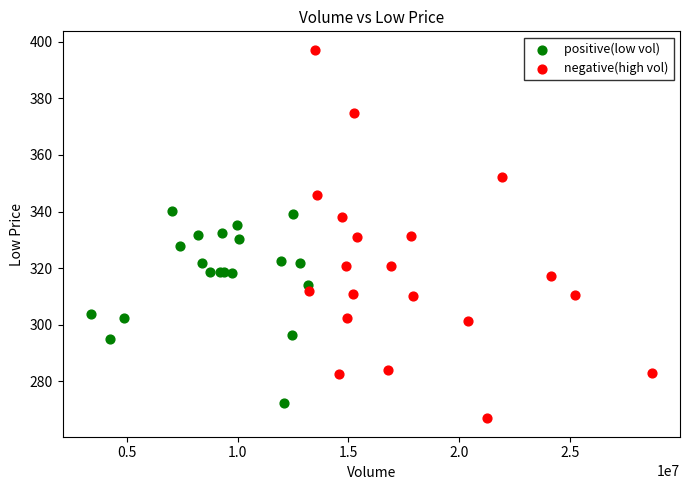

Which series reaches the maximum Y coordinate?

negative(high vol)